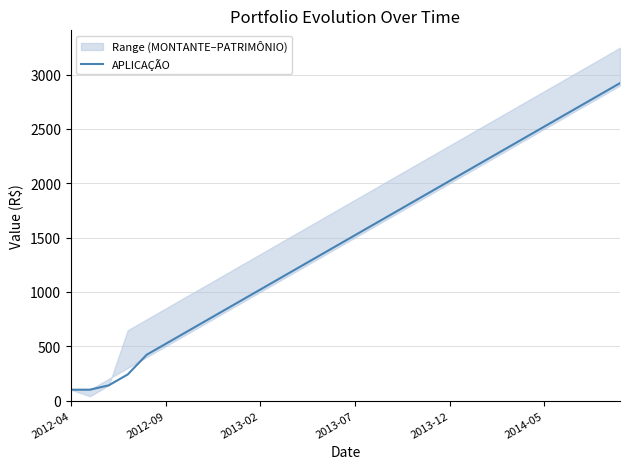

Which has a higher value, 26 or 19?

26